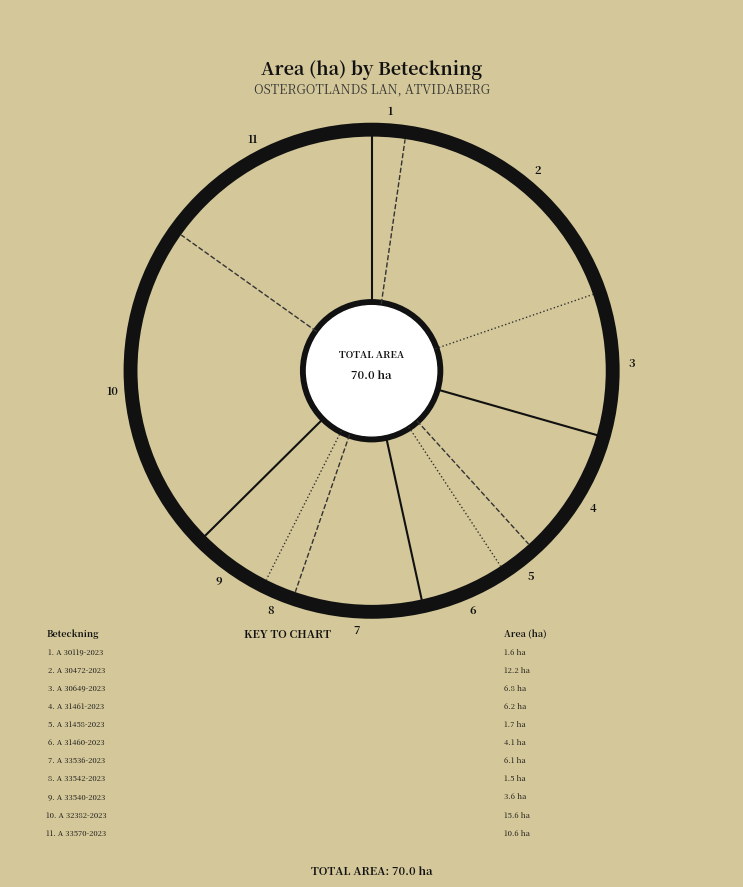

Is it true that A 33570-2023 is 2% of the pie?

False